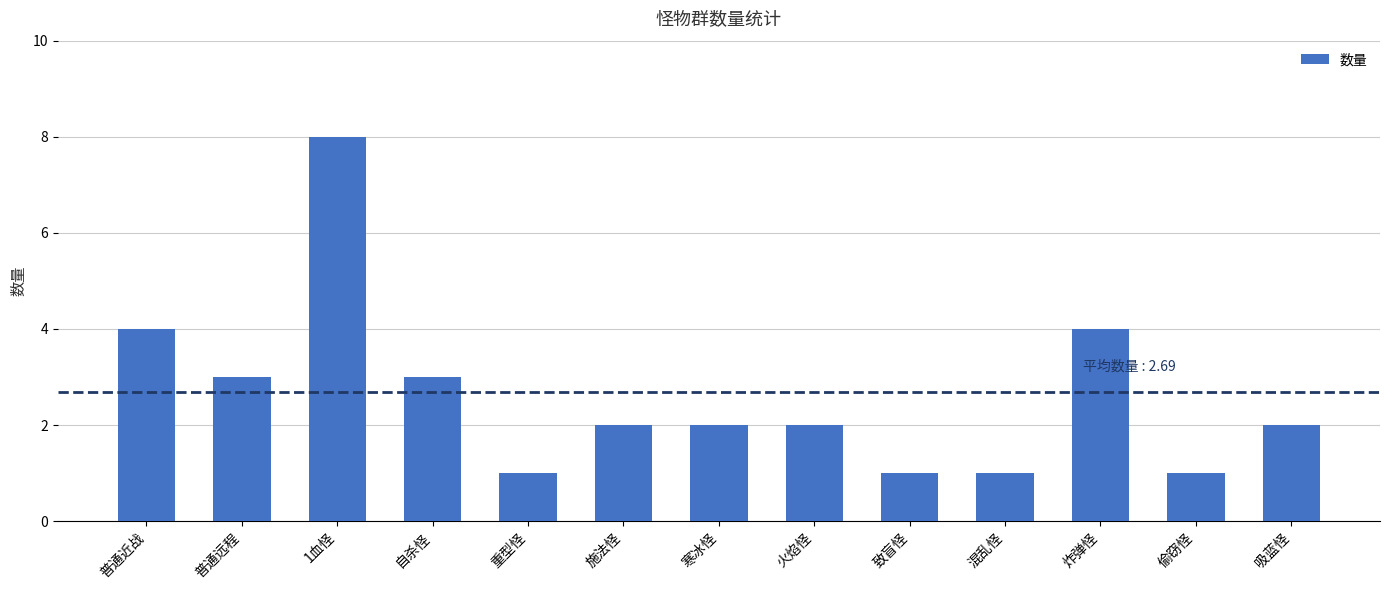

What is the ratio of the value at 重型怪 to the value at 自杀怪?

0.3